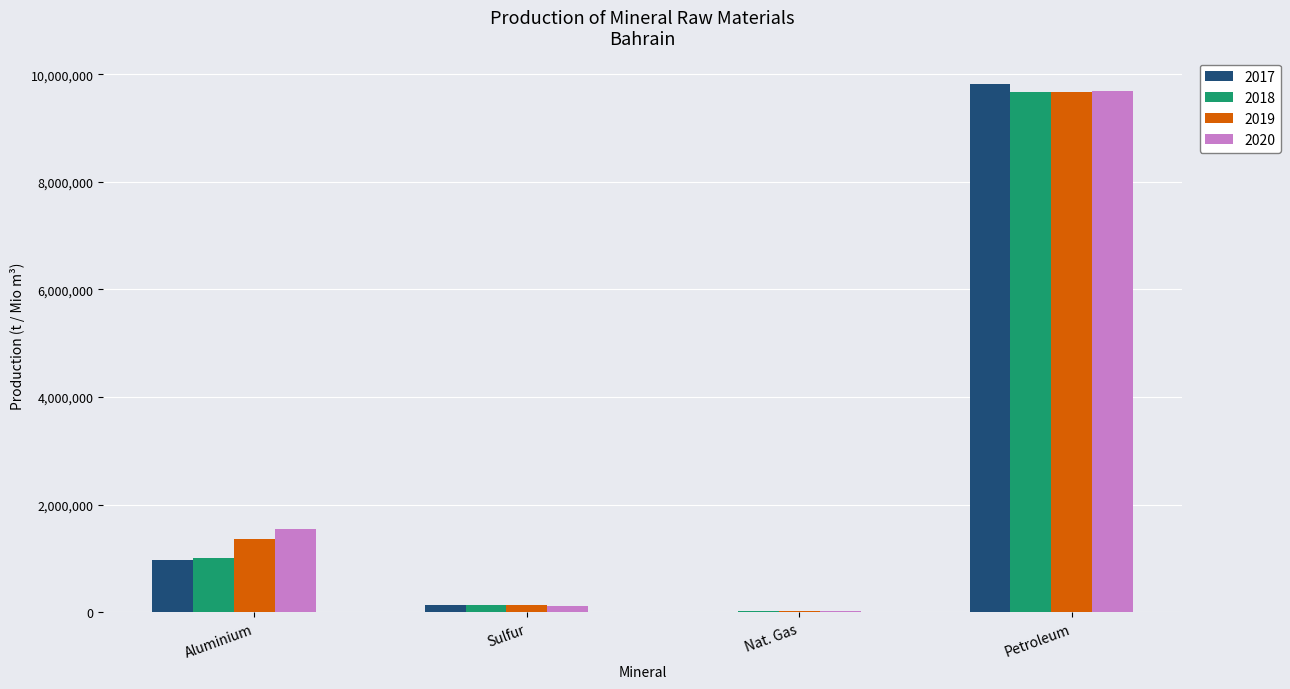

Reading right to left, transcribe all the data shown in this chart.

2017: Petroleum=9815140	Nat. Gas=15230	Sulfur=144805	Aluminium=981016
2018: Petroleum=9667380	Nat. Gas=15420	Sulfur=139370	Aluminium=1011101
2019: Petroleum=9668850	Nat. Gas=17120	Sulfur=139655	Aluminium=1365005
2020: Petroleum=9694300	Nat. Gas=17230	Sulfur=125350	Aluminium=1548500